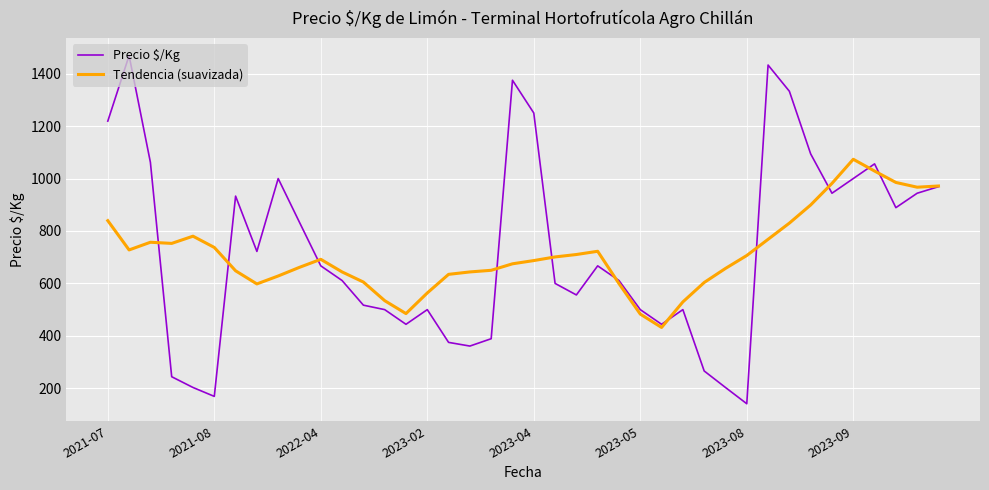

What is the lowest value of the Tendencia (suavizada) series?

432.0